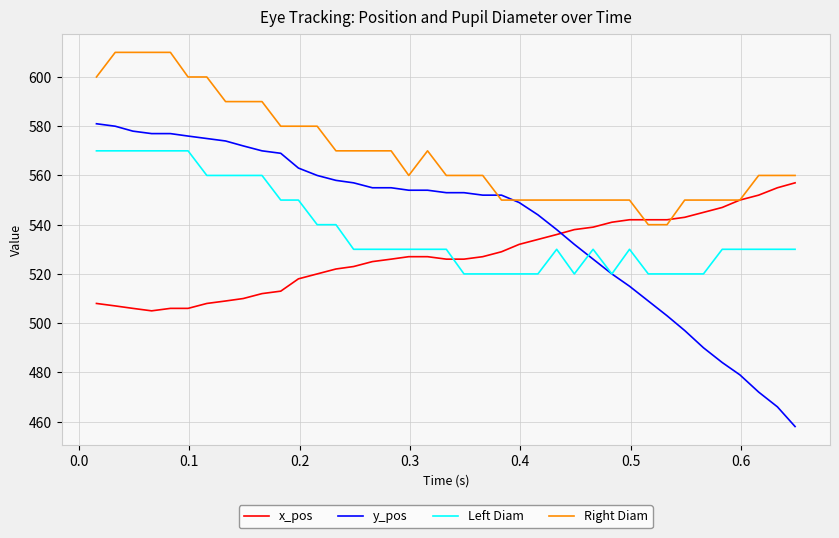

What is the greatest value displayed?

610